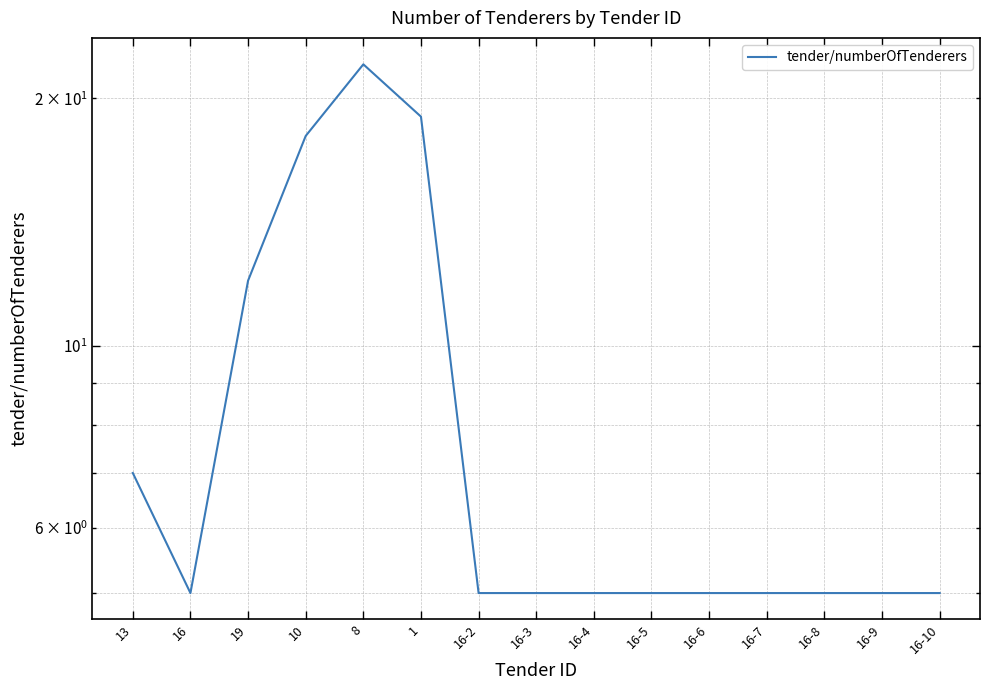

List the labels in order of value, largest first.

8, 1, 10, 19, 13, 16, 16-2, 16-3, 16-4, 16-5, 16-6, 16-7, 16-8, 16-9, 16-10